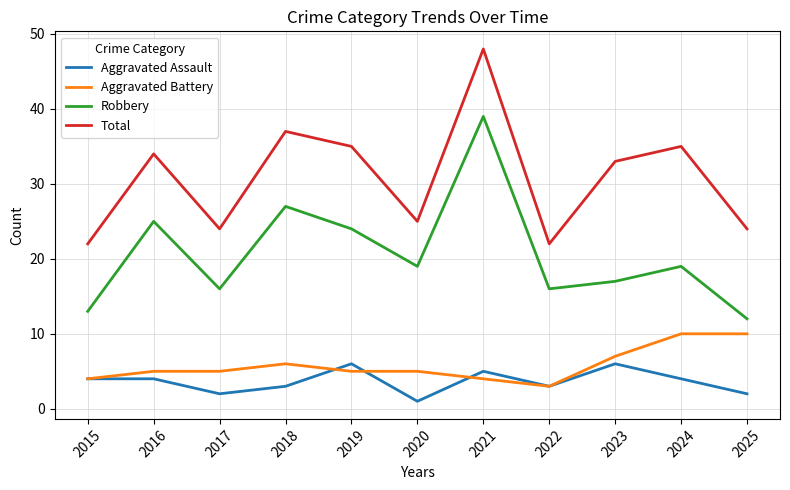

True or false: Aggravated Assault and Total cross at least once.

False